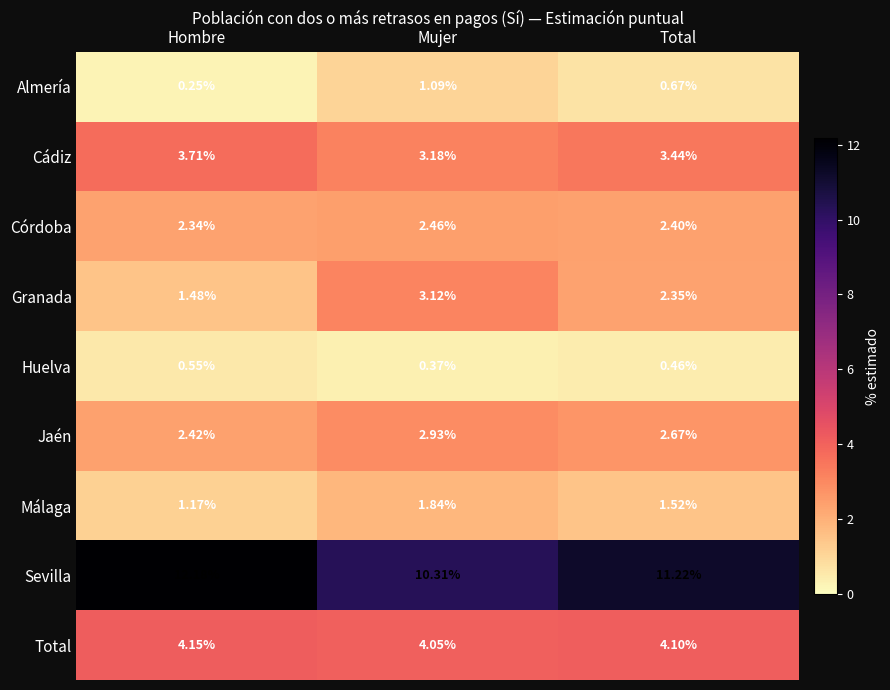

Which series changed the most between Hombre and Total?

Sevilla